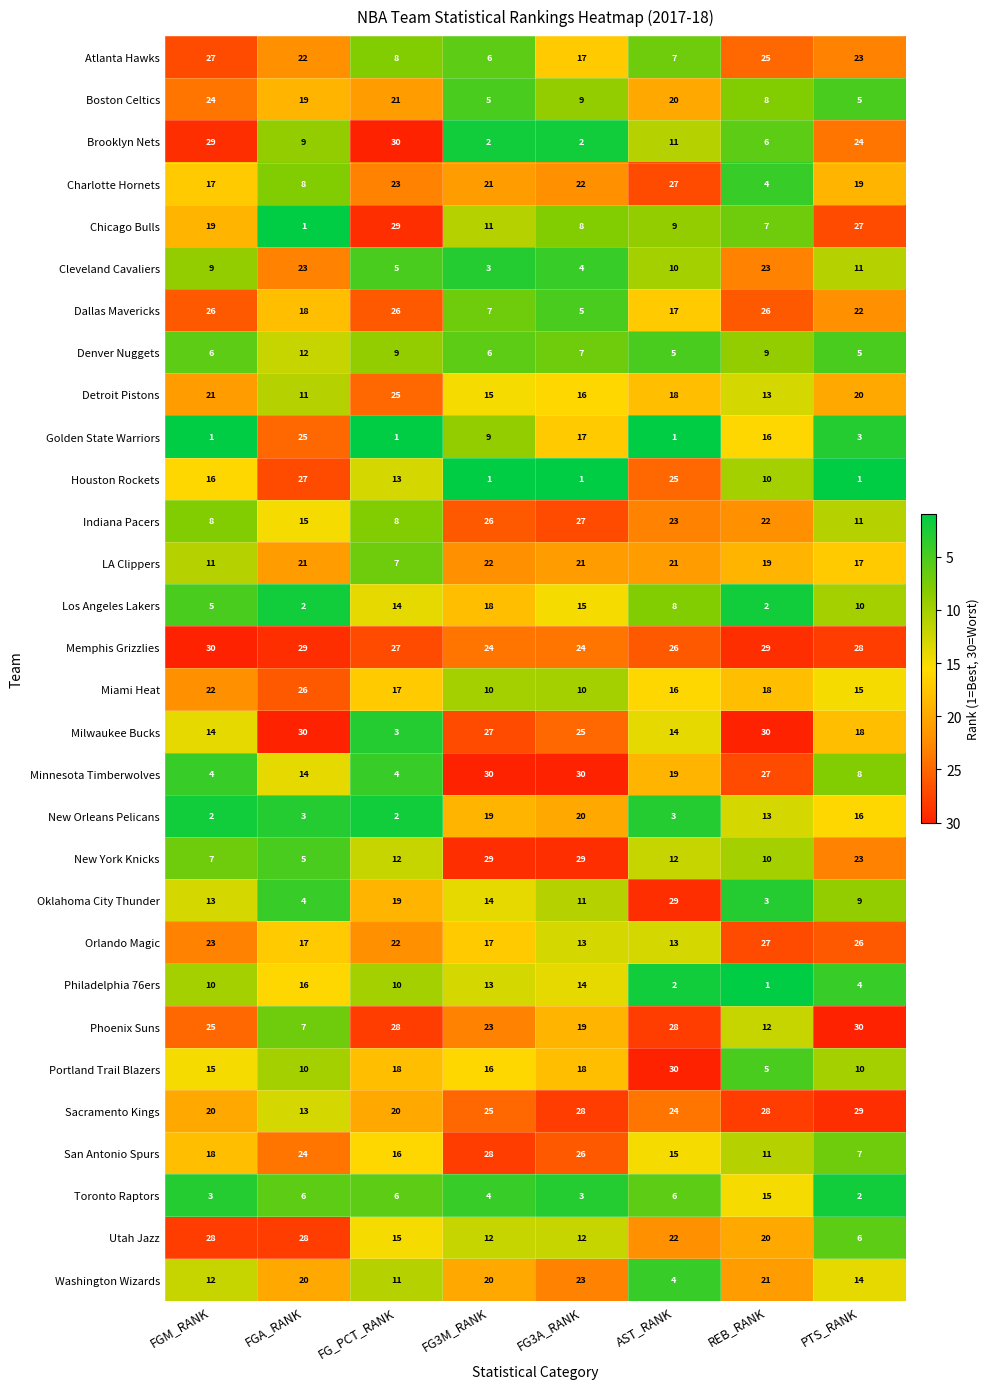

At which label does Minnesota Timberwolves first exceed 19?

FG3M_RANK